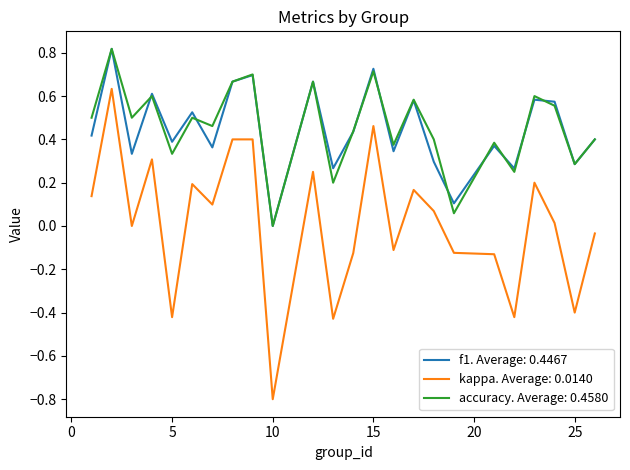

What are all the series names shown in the legend?

f1. Average: 0.4467, kappa. Average: 0.0140, accuracy. Average: 0.4580